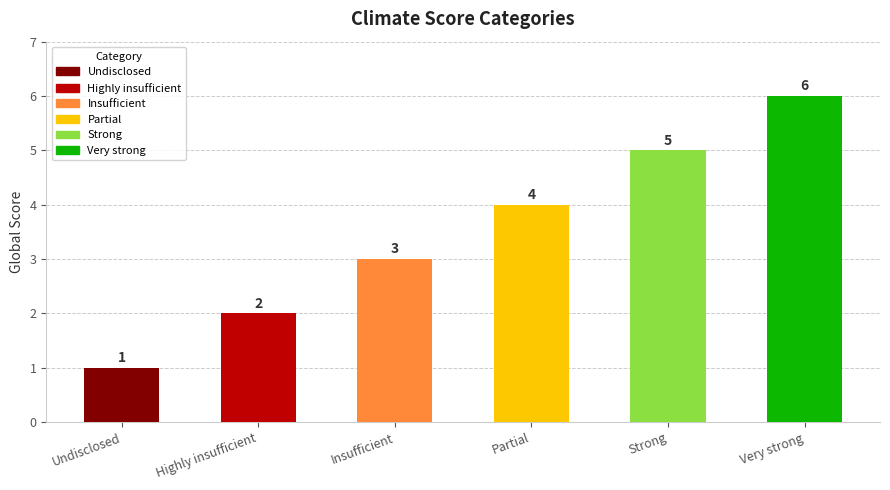

Are the bars horizontal?

No